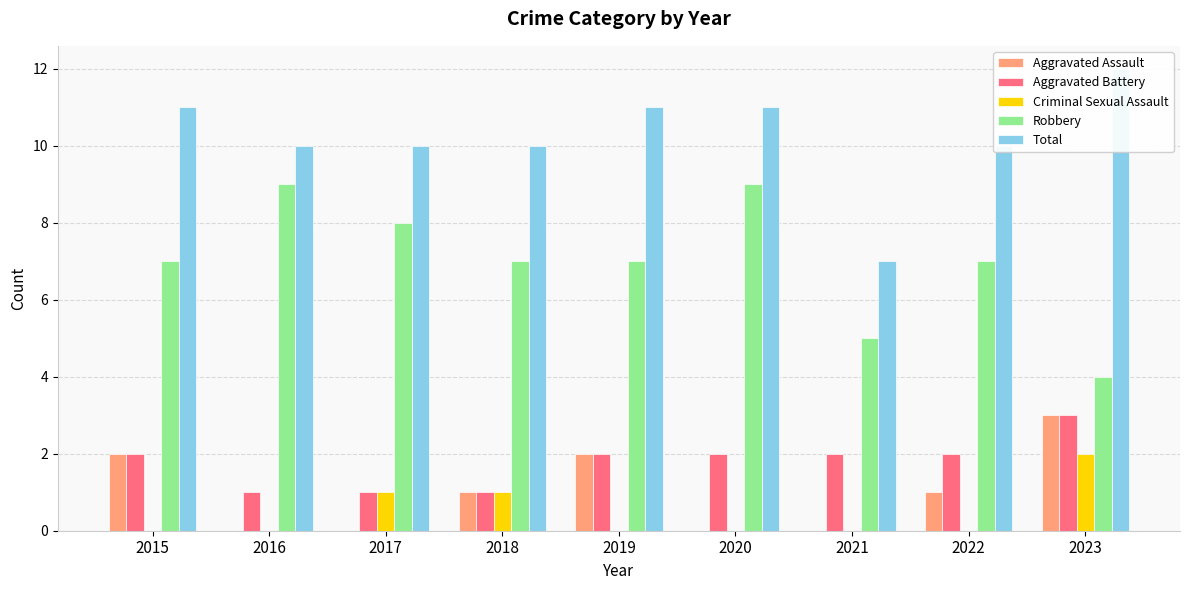

Which series has the largest total across all categories?

Total